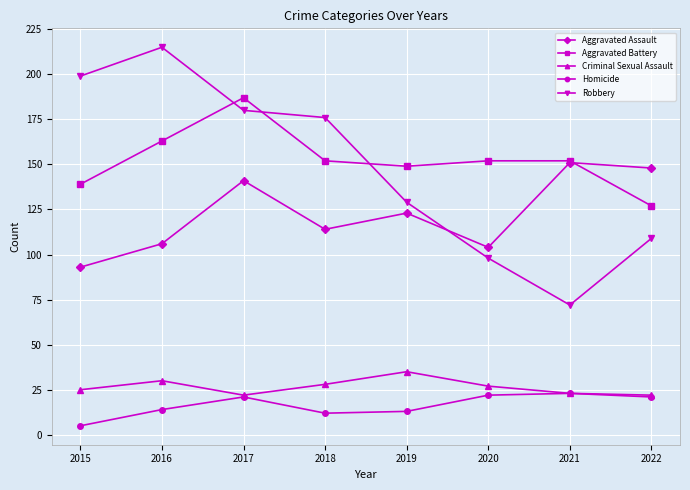

How many categories are shown in the chart?

8